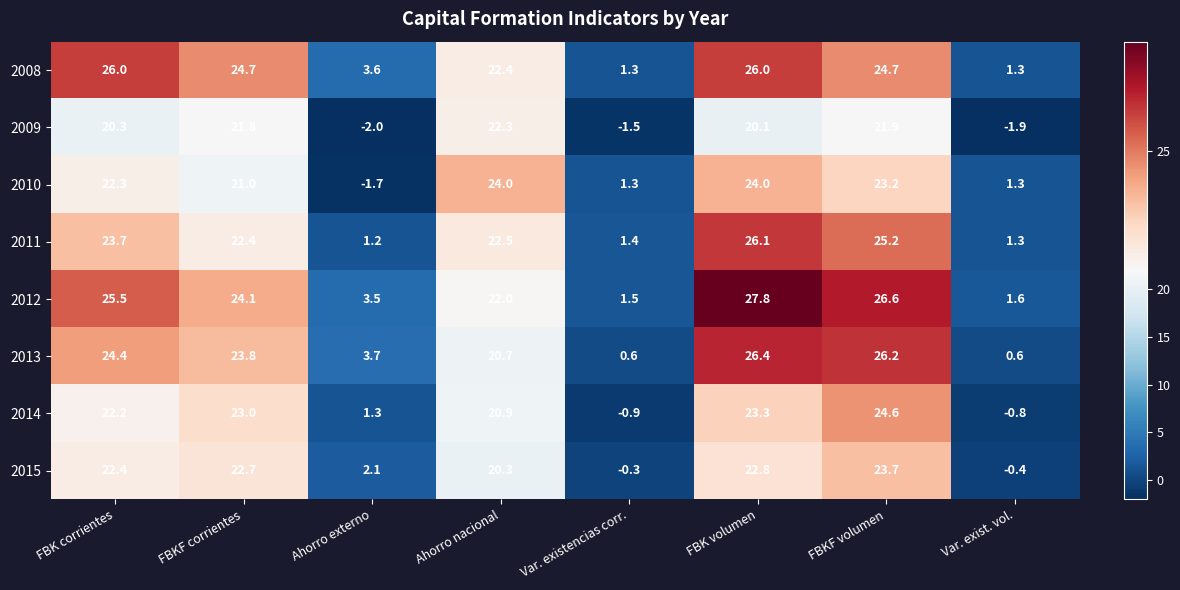

Is it true that 2009 equals -2.3 at Var. existencias corr.?

False